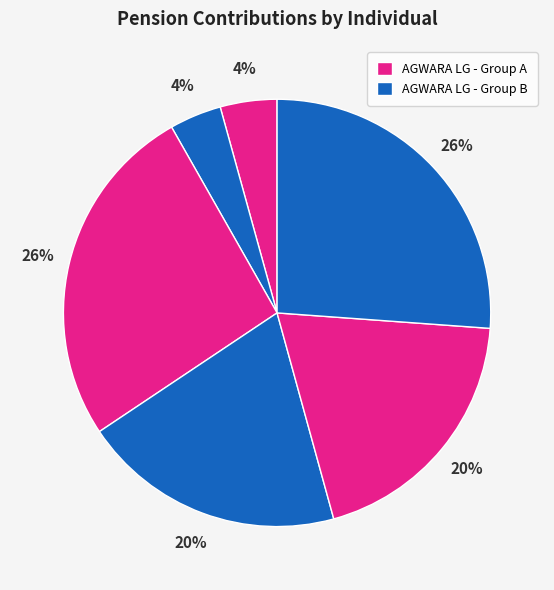

Count the number of slices in the pie.

6